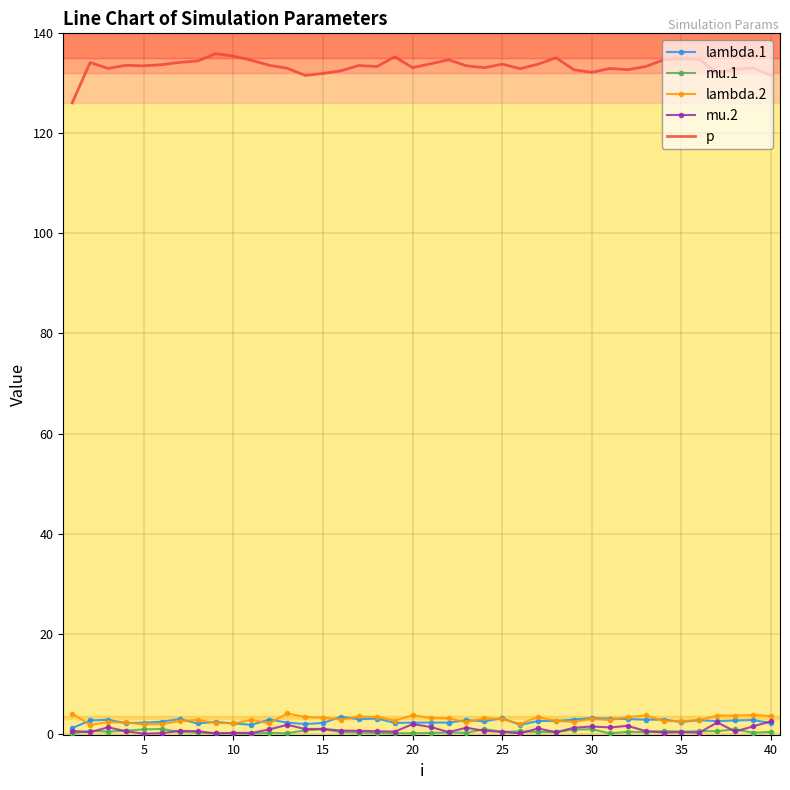

Which series has the largest range (max minus min)?

p